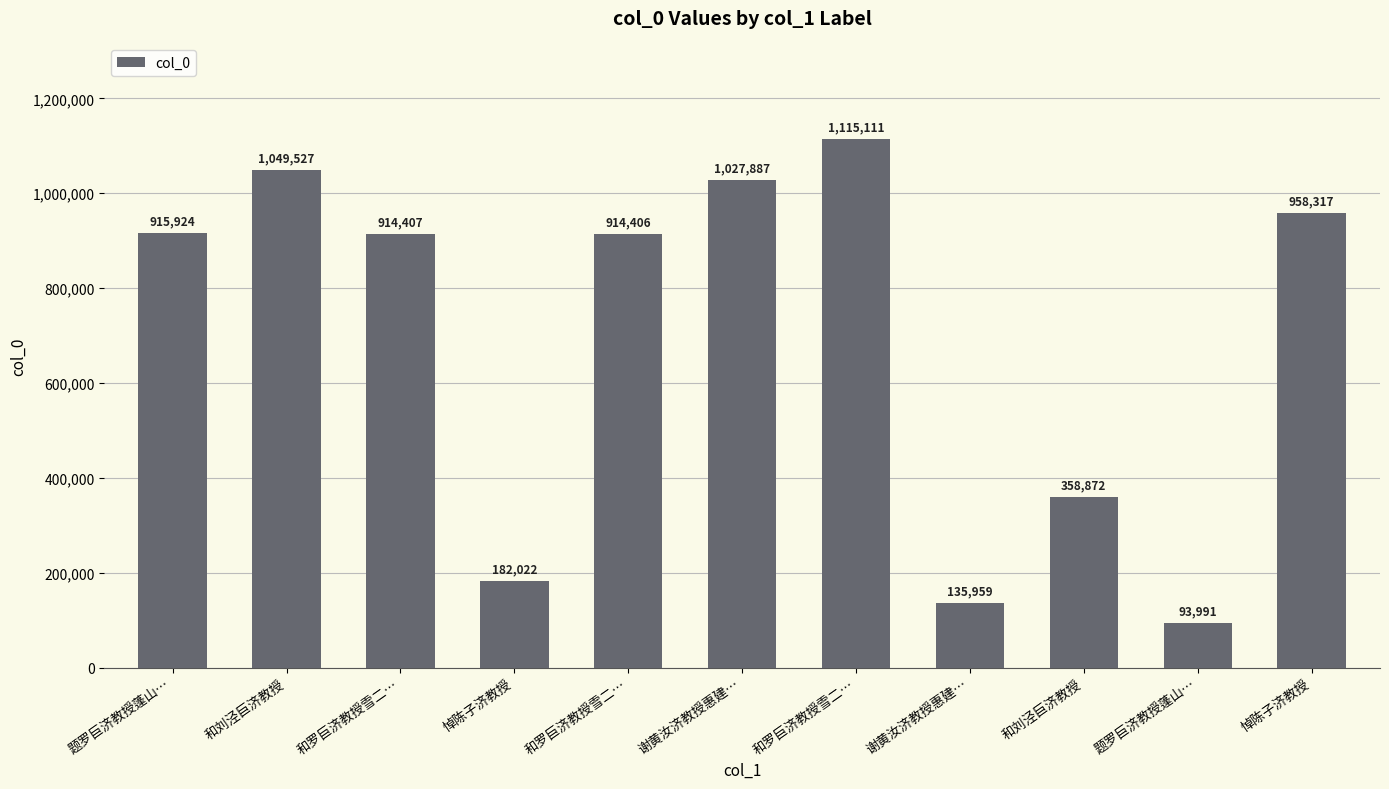

Which has a higher value, 和罗巨济教授雪二… or 题罗巨济教授蓬山…?

和罗巨济教授雪二…